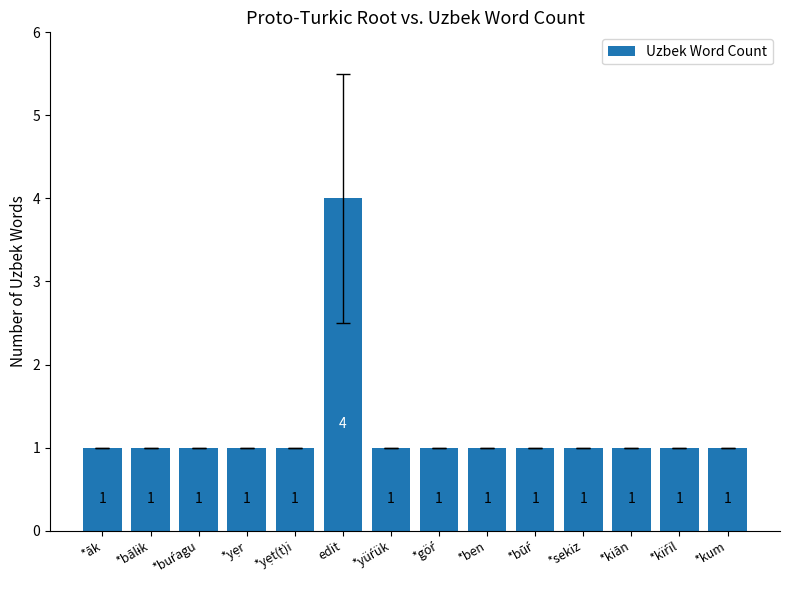

True or false: the data shows 1 at *yẹt(t)i.

True